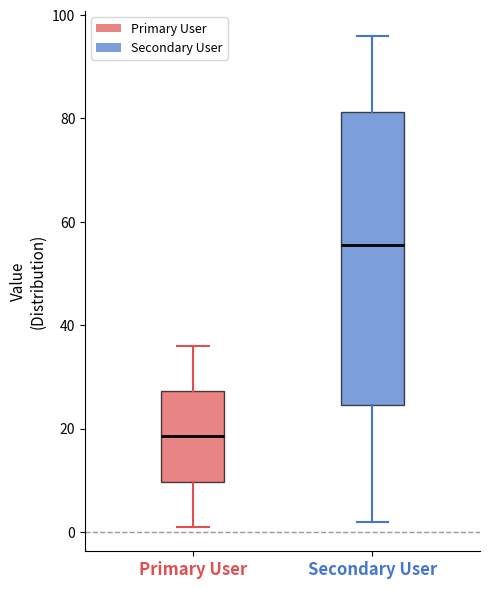

Reading left to right, read every box against the y-axis: the position of its median line, the range the box covers, and the ends of its whiskers. The values are not printed on the chart, so give them approximately, as read against the axis.

Primary User: median 18, box 10 to 28, whiskers 2 to 36
Secondary User: median 56, box 24 to 82, whiskers 2 to 96